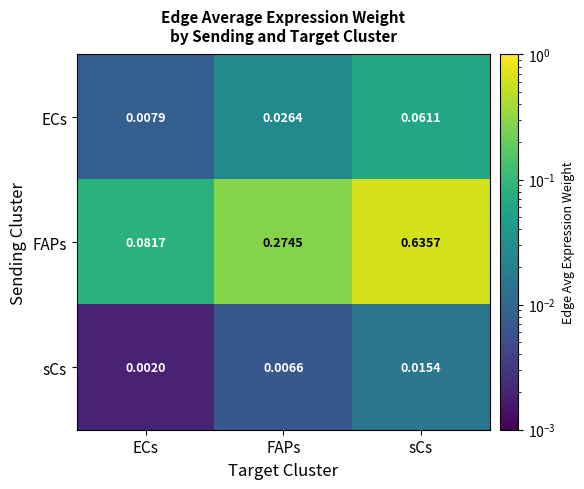

Which category has the highest value across all series?

sCs